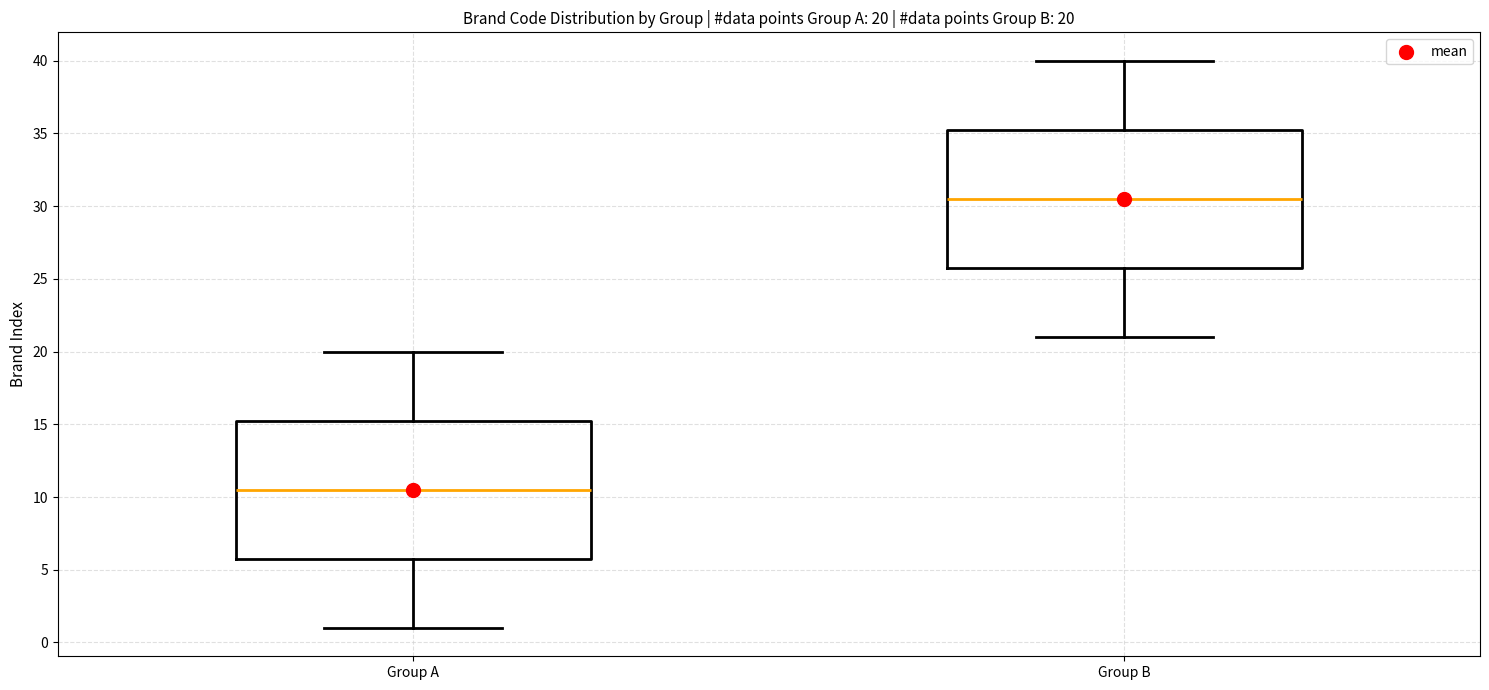

Which box has the highest median line?

Group B